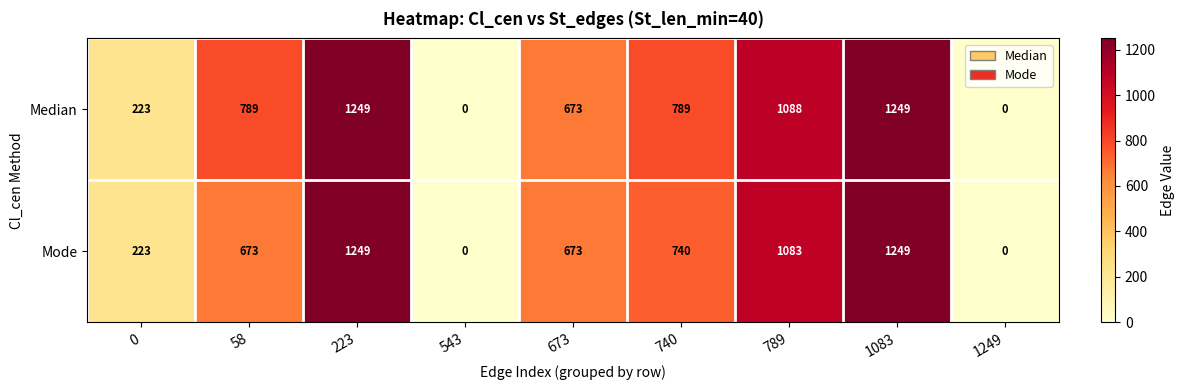

At 58, list the series in order from largest to smallest.

Median, Mode